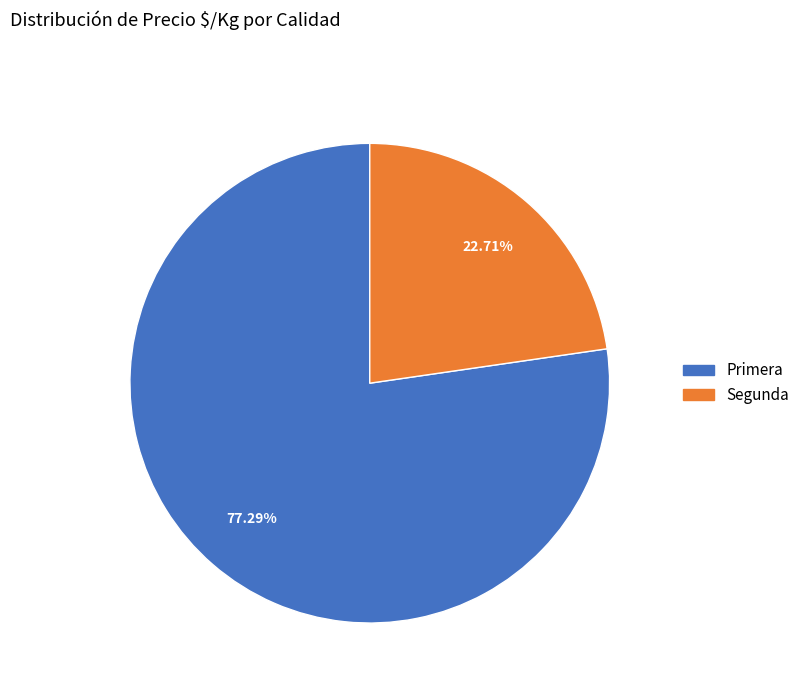

Count the number of slices in the pie.

2